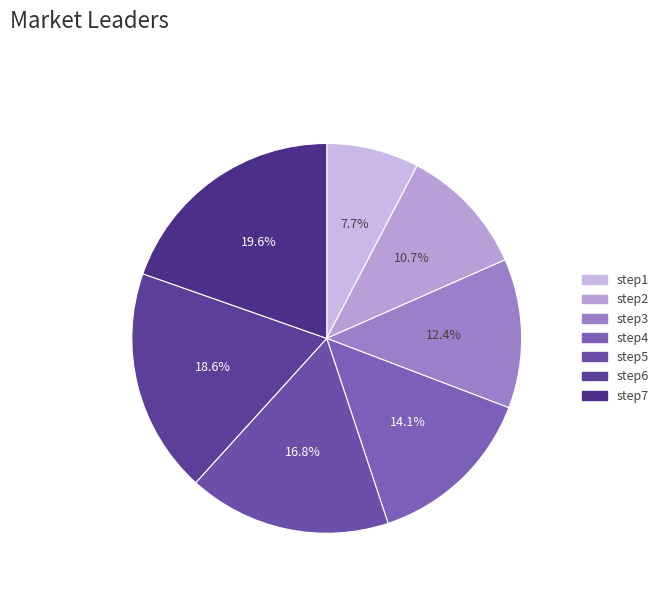

To the nearest percent, what portion does step1 represent?

8%